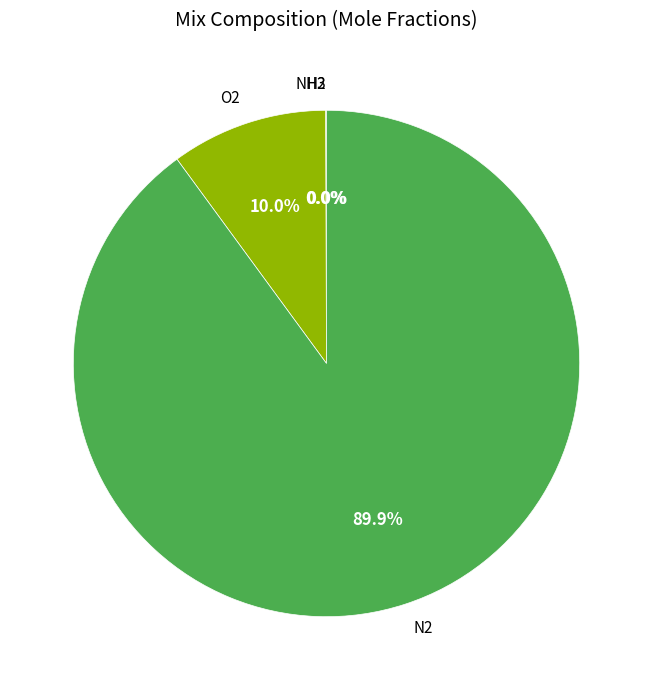

Which category has the biggest portion of the pie?

N2